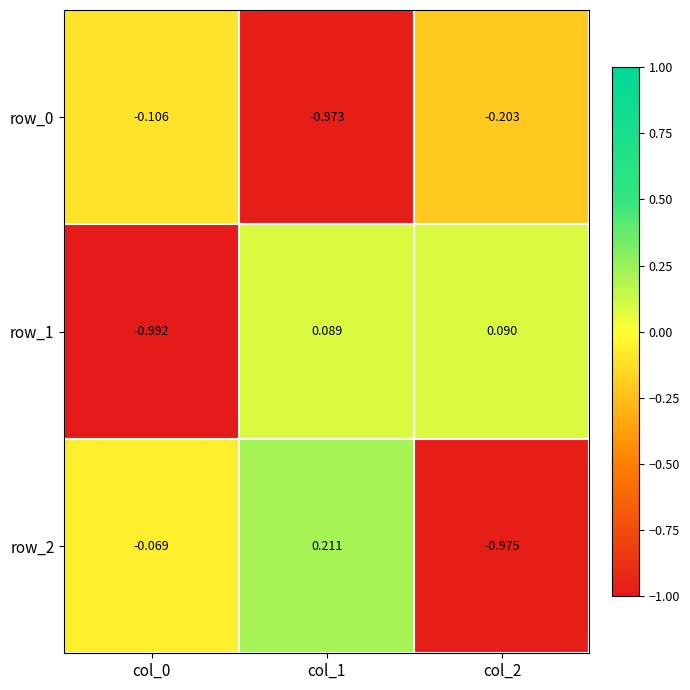

Reading left to right, extract all data points from this chart.

row_0: col_0=-0.1	col_1=-1.0	col_2=-0.2
row_1: col_0=-1.0	col_1=0.1	col_2=0.1
row_2: col_0=-0.1	col_1=0.2	col_2=-1.0